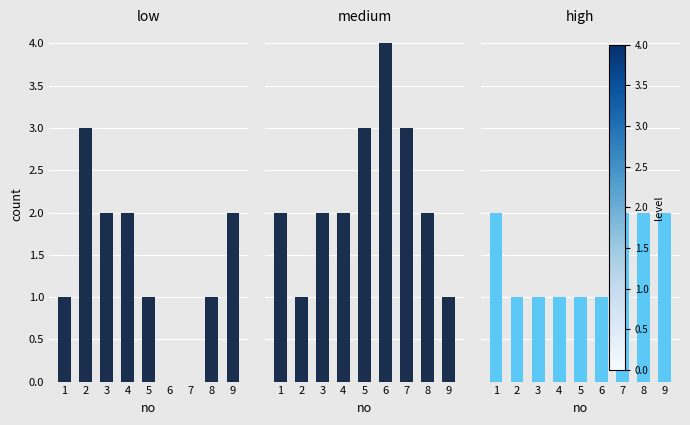

Between 6 and 8, which series saw the biggest shift?

medium